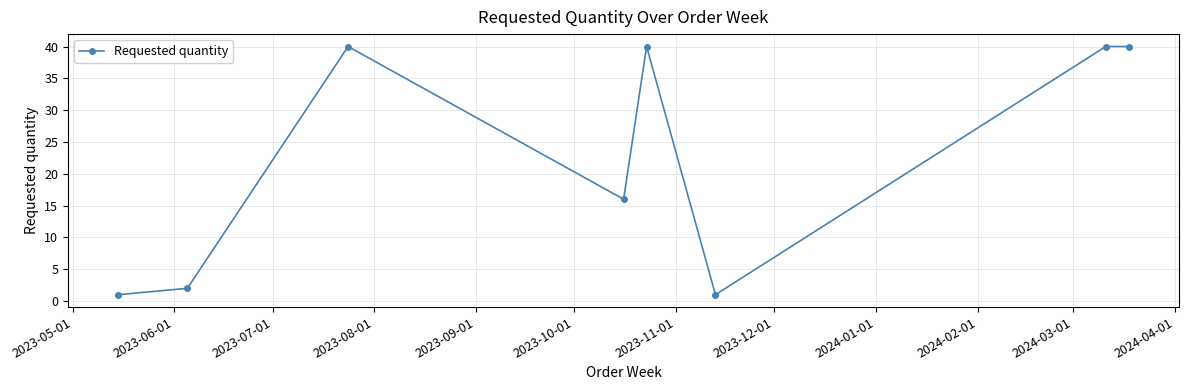

What is the greatest value displayed?

40